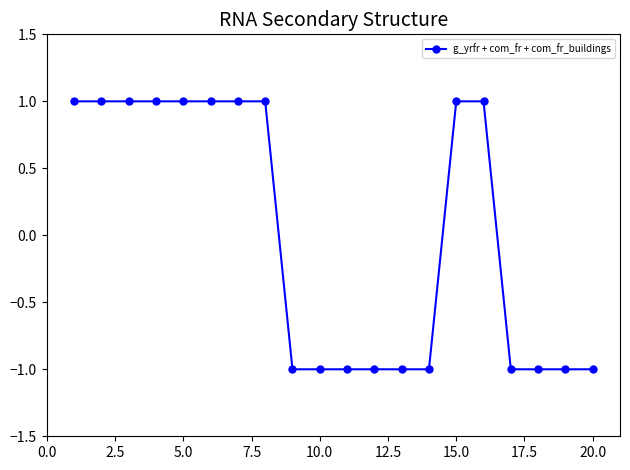

Reading right to left, extract all data points from this chart.

-1	-1	-1	-1	1	1	-1	-1	-1	-1	-1	-1	1	1	1	1	1	1	1	1